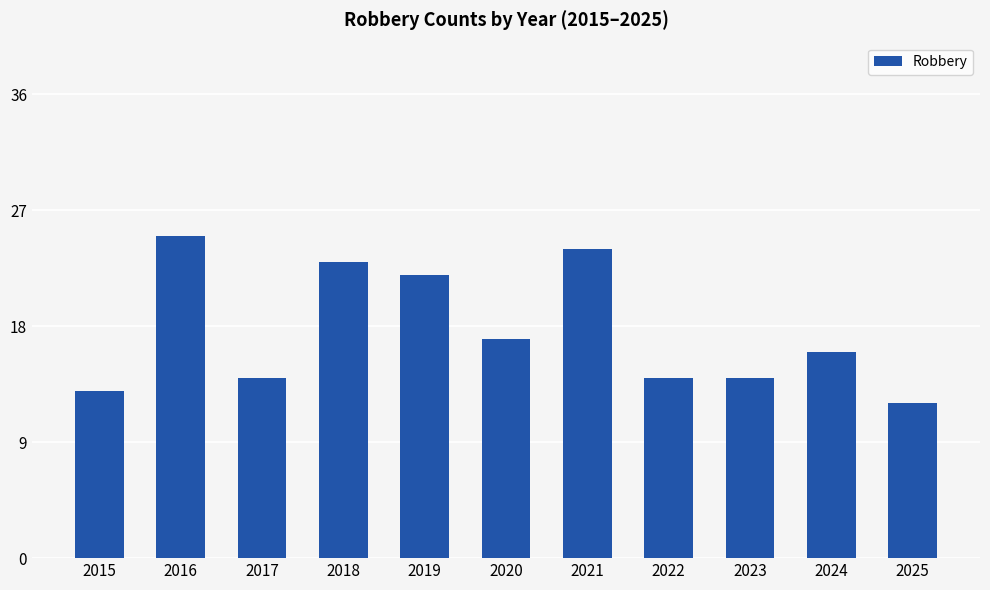

Is it true that the value at 2024 is 24?

False